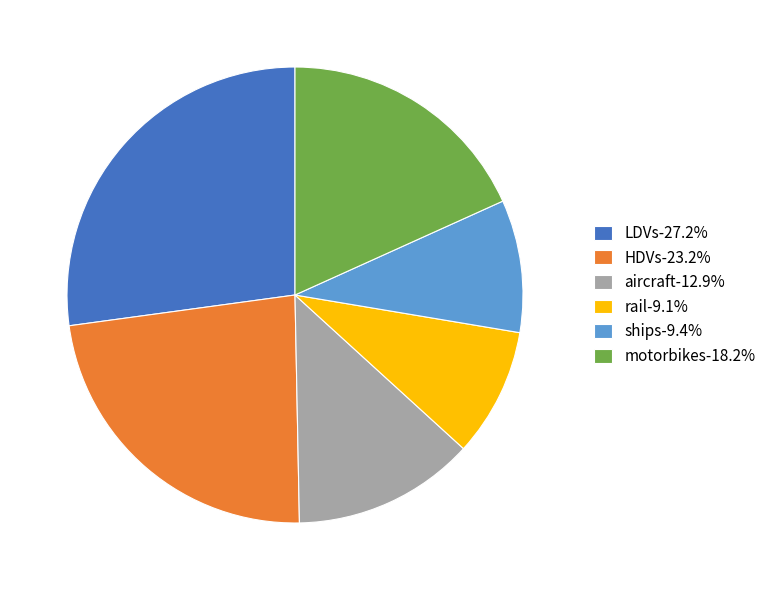

Is the sum of ships-9.4% and LDVs-27.2% greater than half?

No